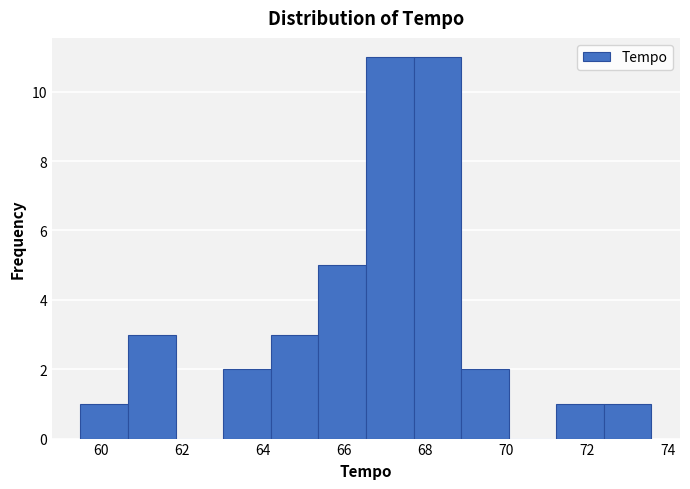

Reading left to right, transcribe this chart: for each bar, give the range it covers on the x-axis and its height. Neither the bar edges nor the heights are printed on the chart, so give them approximately, as read against the axes.

59.4 to 60.6: 1
60.6 to 61.8: 3
61.8 to 63.0: 0
63.0 to 64.2: 2
64.2 to 65.4: 3
65.4 to 66.6: 5
66.6 to 67.8: 11
67.8 to 68.8: 11
68.8 to 70.0: 2
70.0 to 71.2: 0
71.2 to 72.4: 1
72.4 to 73.6: 1